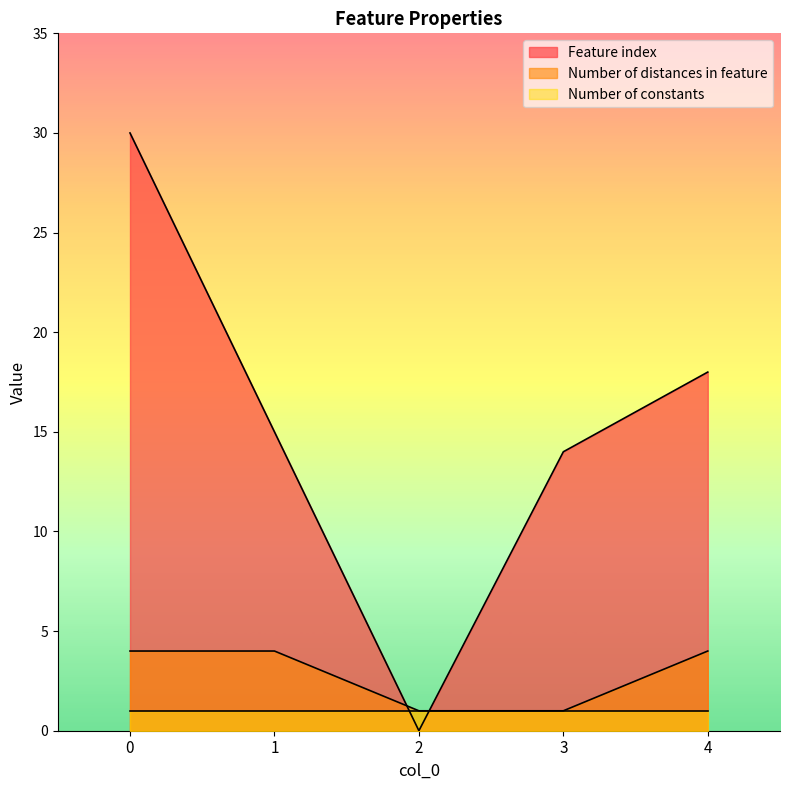

The value of Number of distances in feature at 2 is 0. True or false?

False